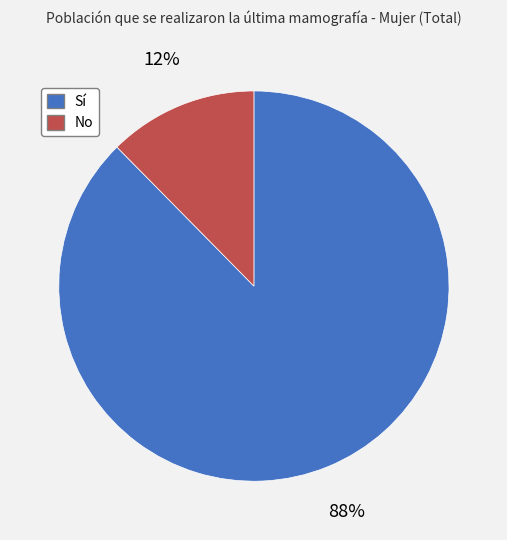

To the nearest percent, what is the average slice percentage?

50%